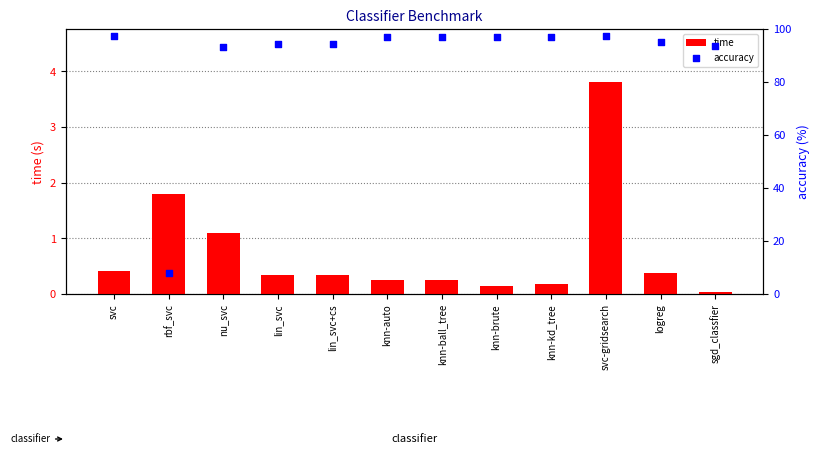

At how many categories does at least one series exceed 77?

11